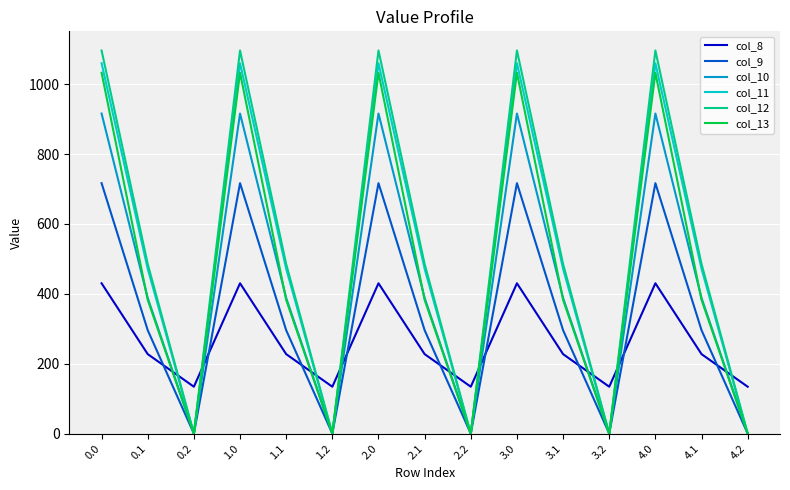

Which series has the widest spread of values?

col_12